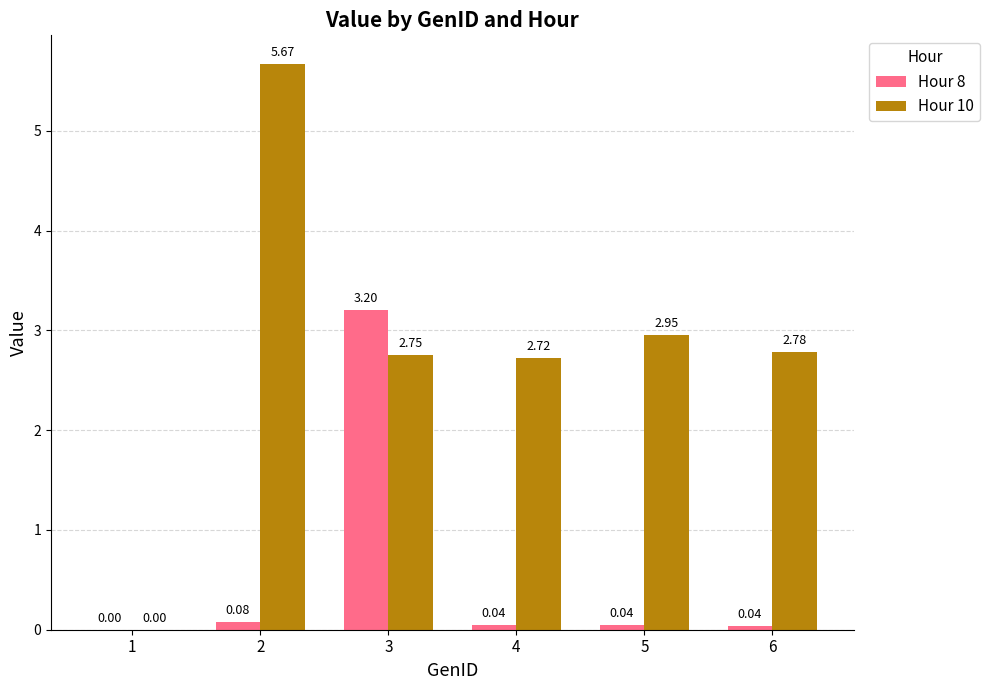

What is the difference between the Hour 10 values at 5 and 4?

0.2